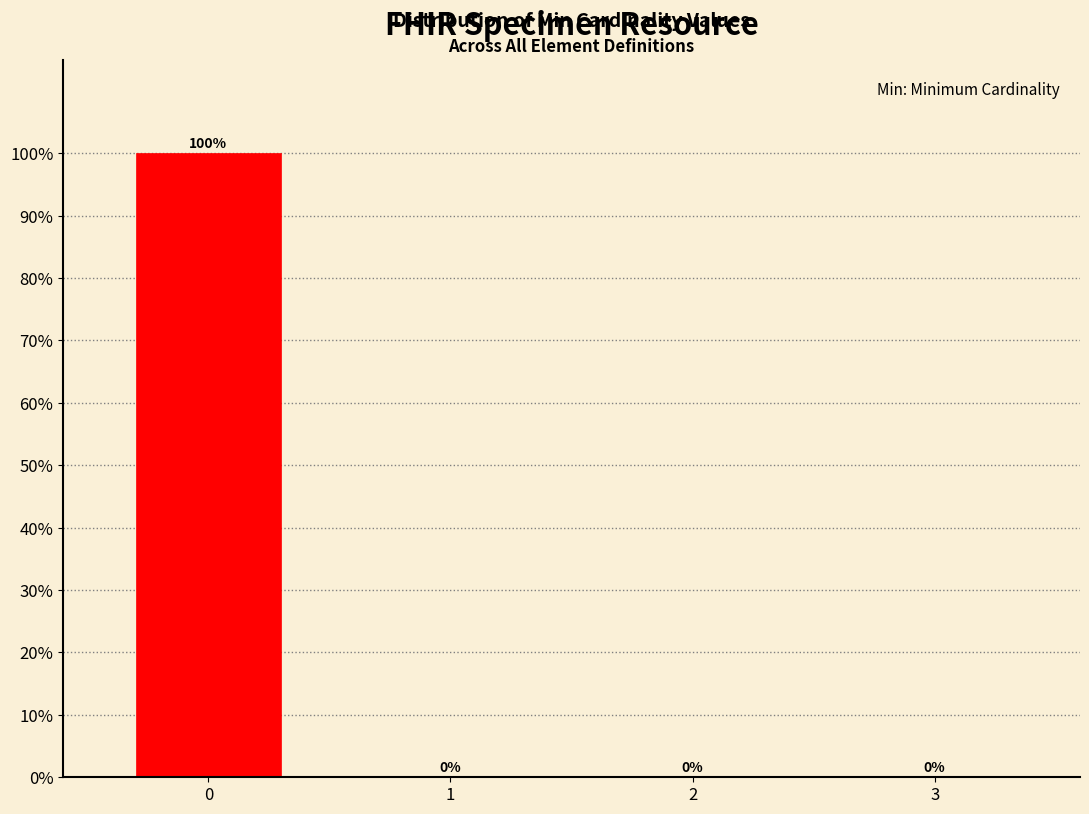

Reading left to right, extract all data points from this chart.

0=100	1=0	2=0	3=0